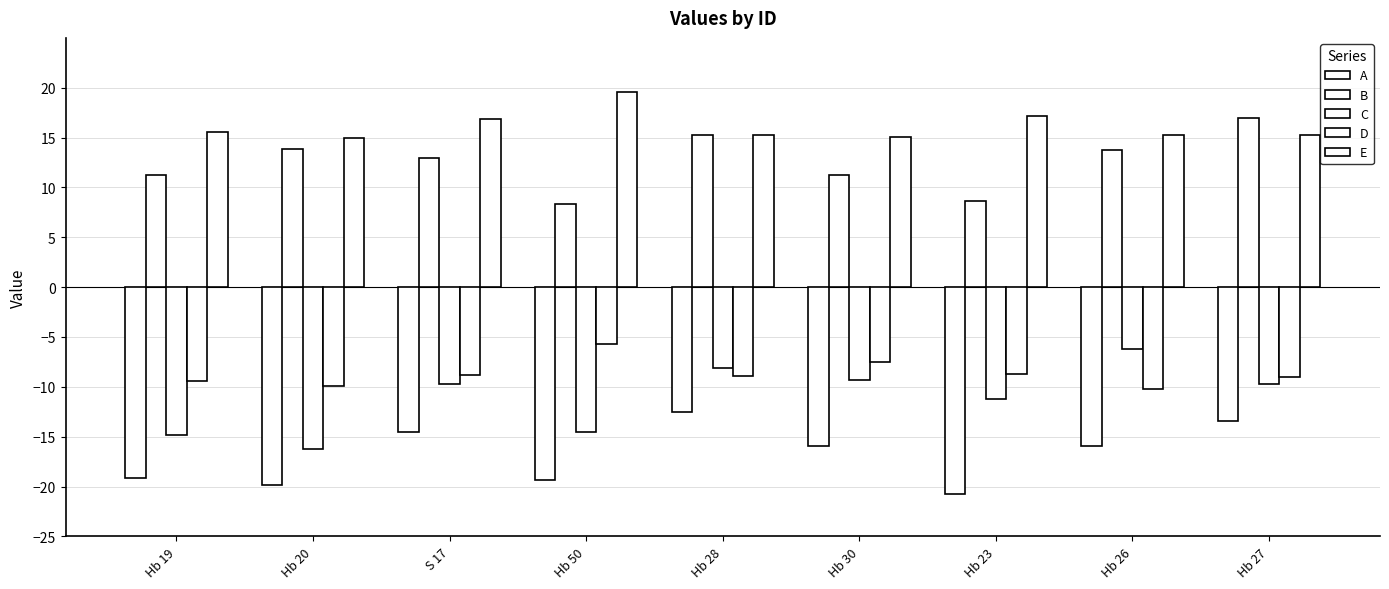

How many distinct data groups are displayed?

5